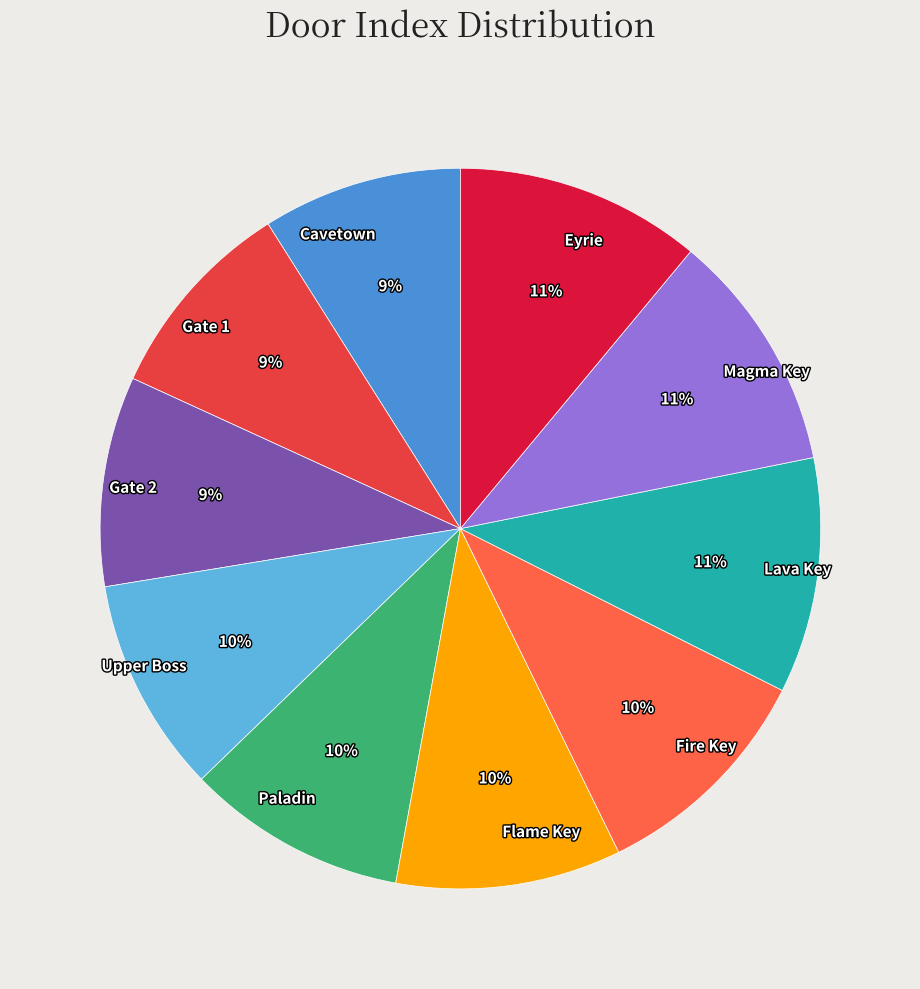

To the nearest percent, what is the difference between the largest and smallest slice percentages?

2%